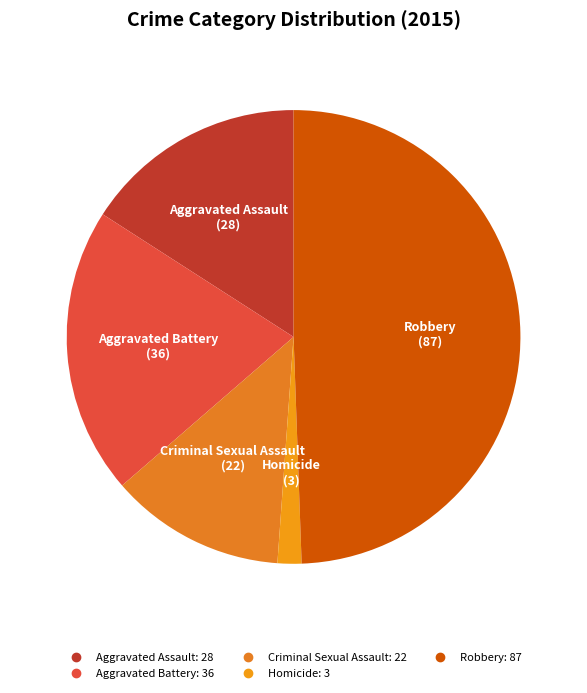

Which has a higher value, Criminal Sexual Assault or Homicide?

Criminal Sexual Assault